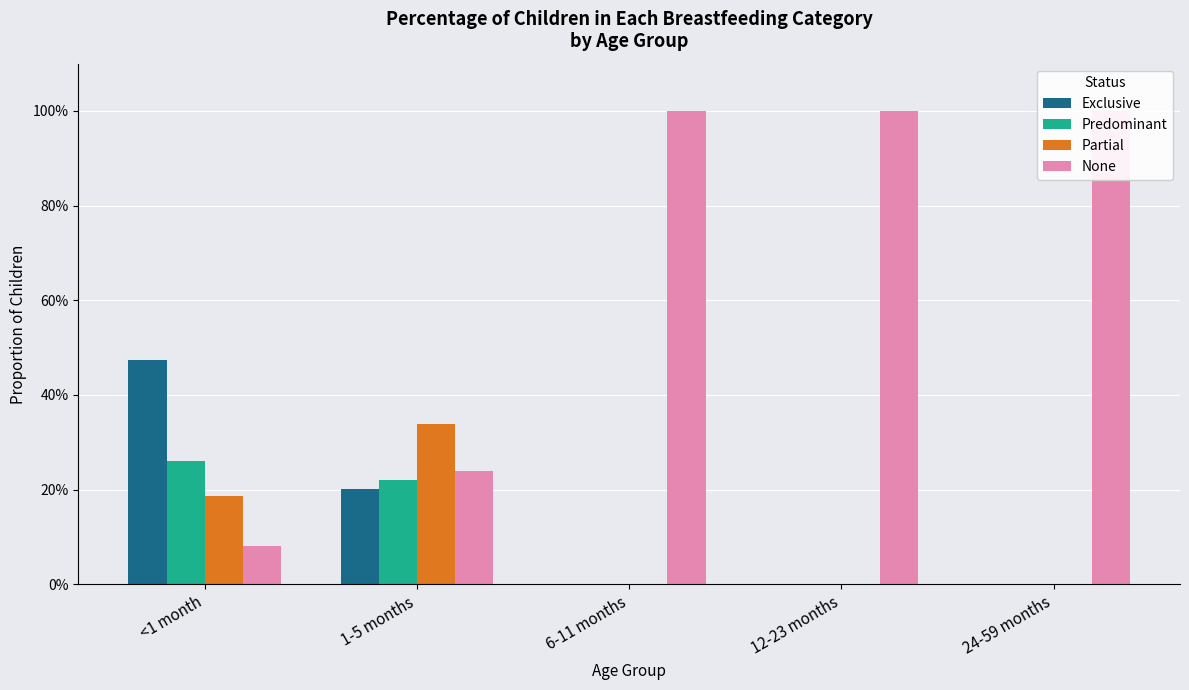

Is the value of Exclusive at 1-5 months greater than the value of None at <1 month?

Yes